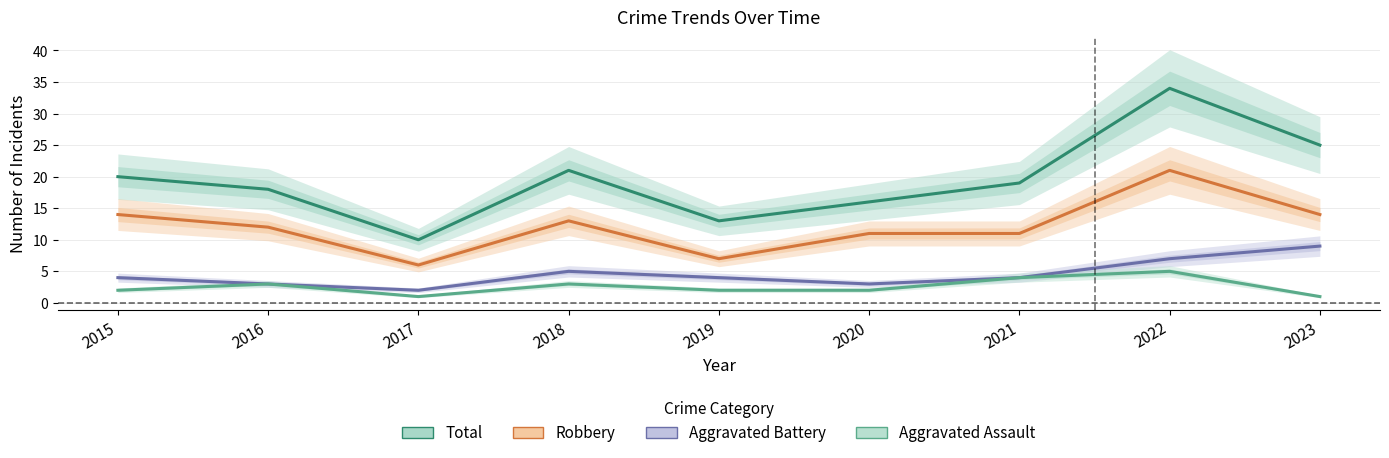

What are all the series names shown in the legend?

Total, Robbery, Aggravated Battery, Aggravated Assault